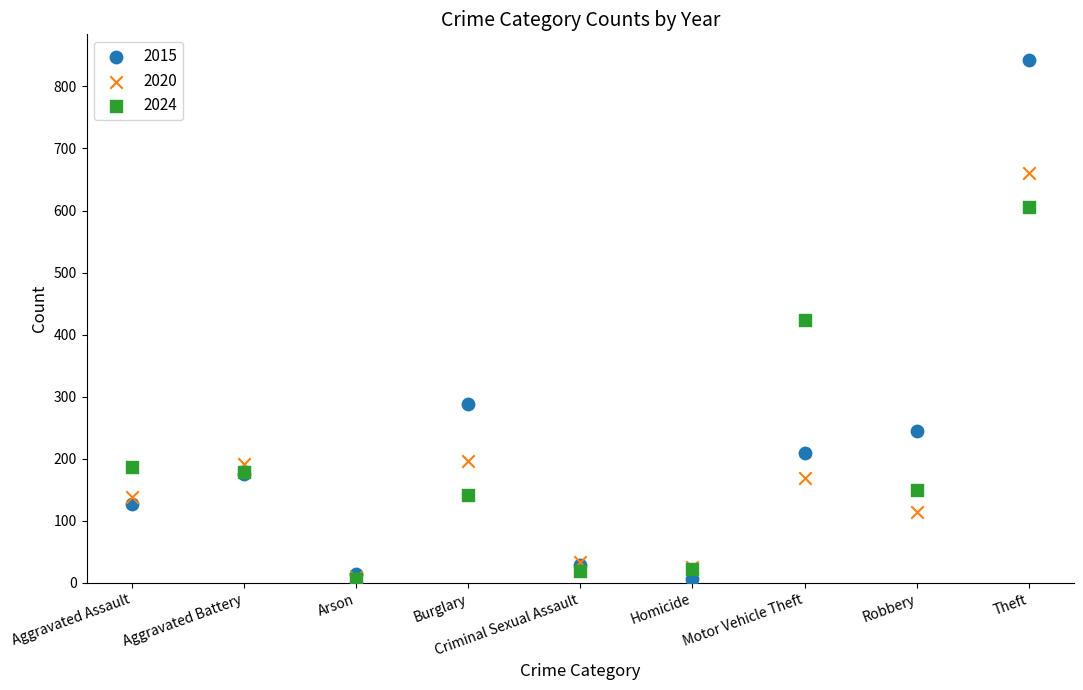

In the 2024 series, what Y value is closest to 306?

423